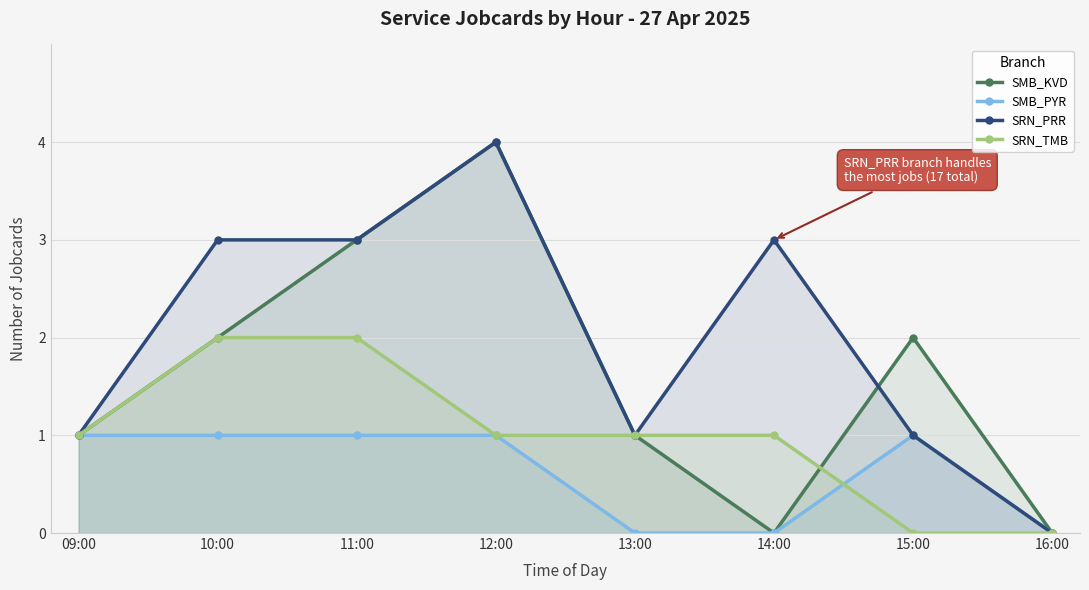

How many positive values does the SRN_PRR series have?

7